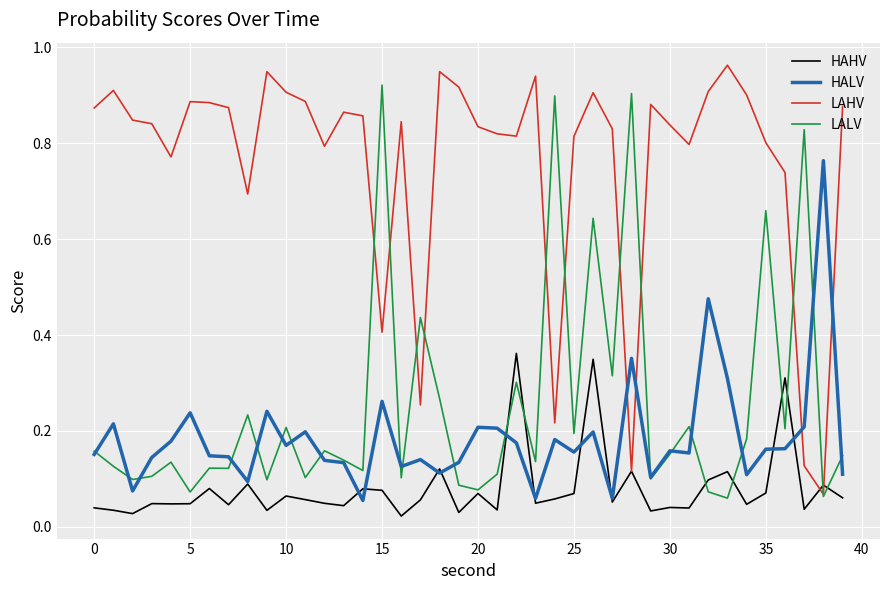

Does the chart display data point markers on the line(s)?

No